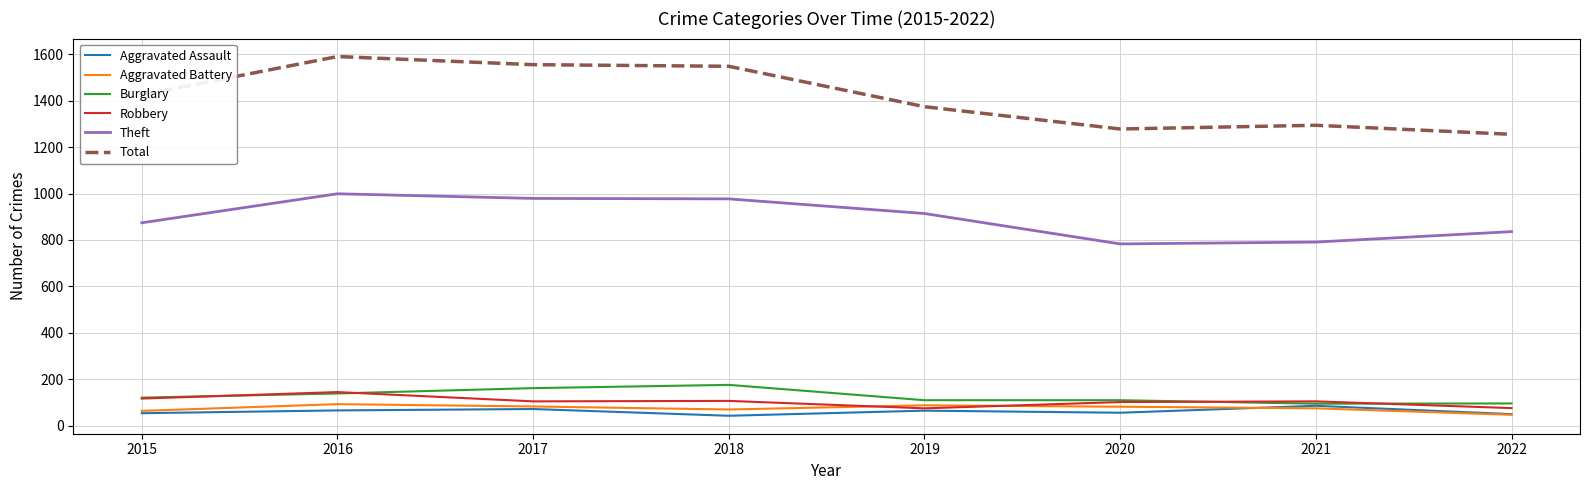

The Robbery series shows 107 at 2018. True or false?

True